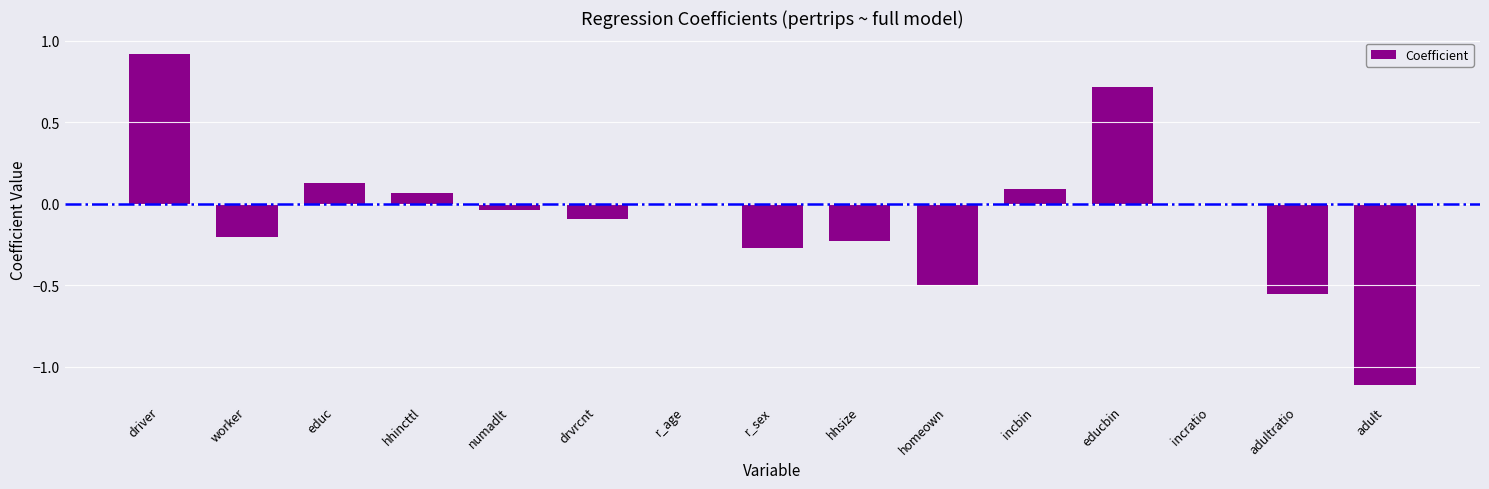

What is the greatest value displayed?

0.9